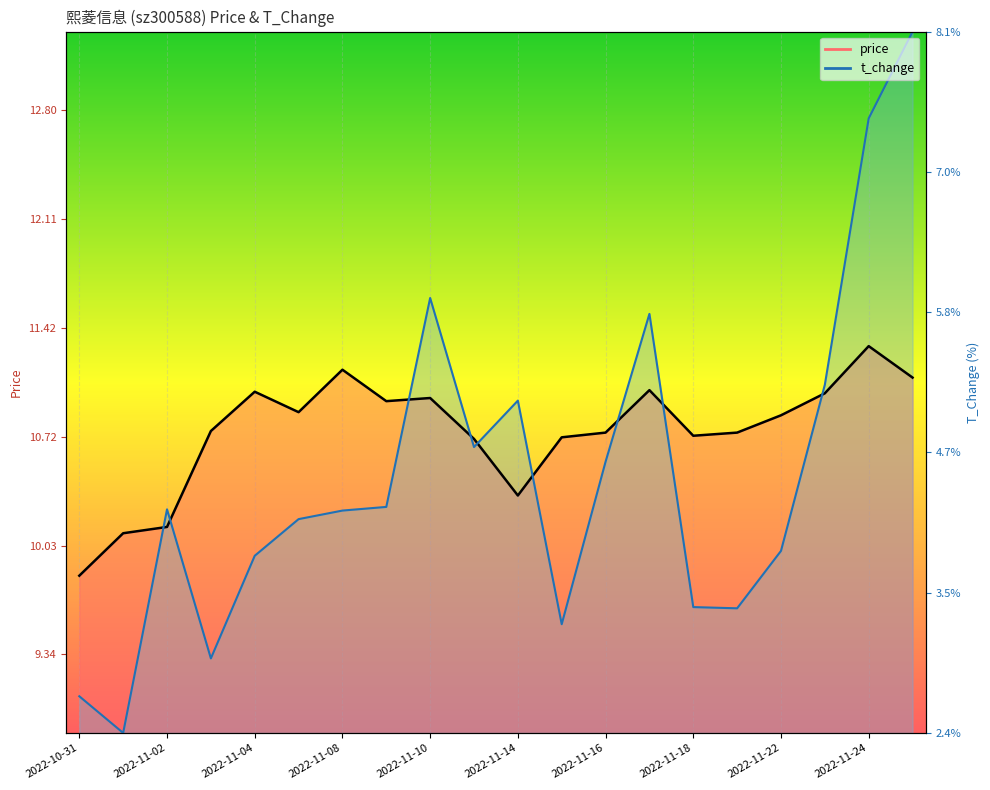

Which category has the highest value in the price series?

2022-11-24